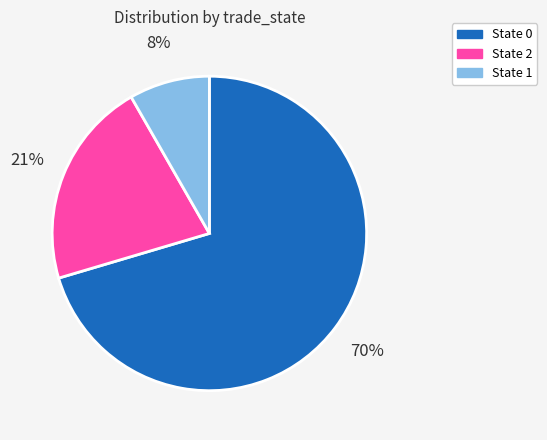

Is there any slice that represents more than half of the pie?

Yes